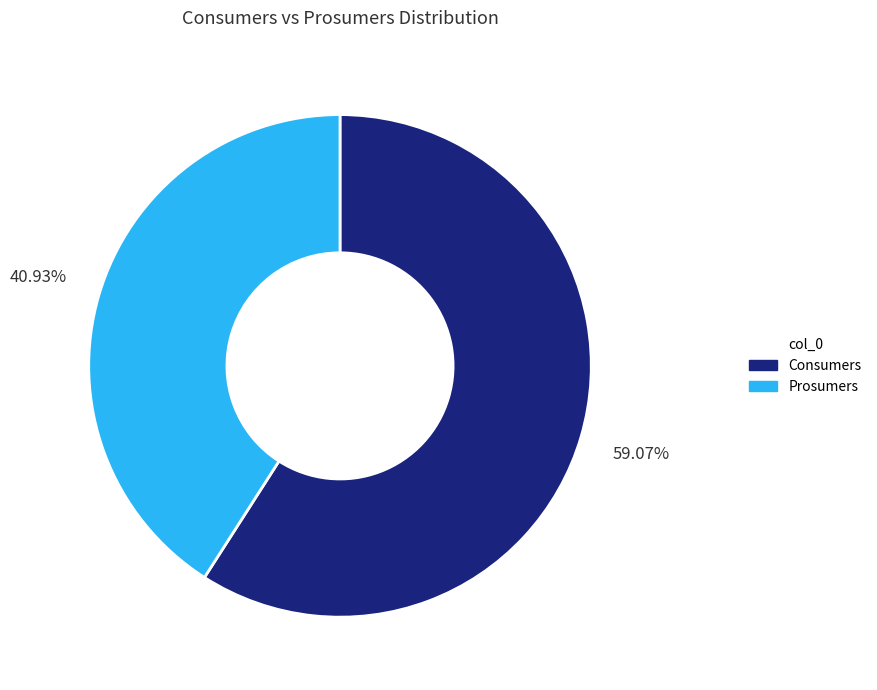

Which slice is the largest?

Consumers